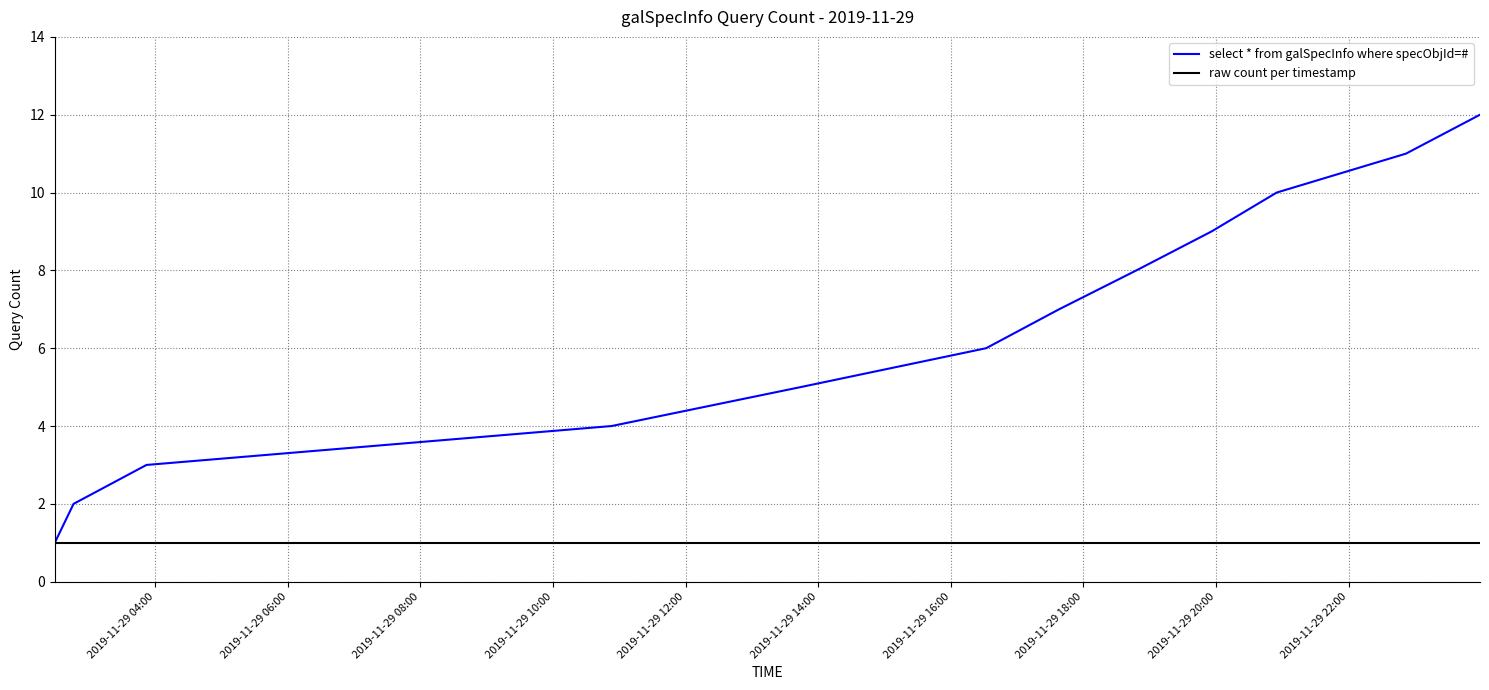

List the series in order of their peak value, lowest first.

raw count per timestamp, select * from galSpecInfo where specObjId=#